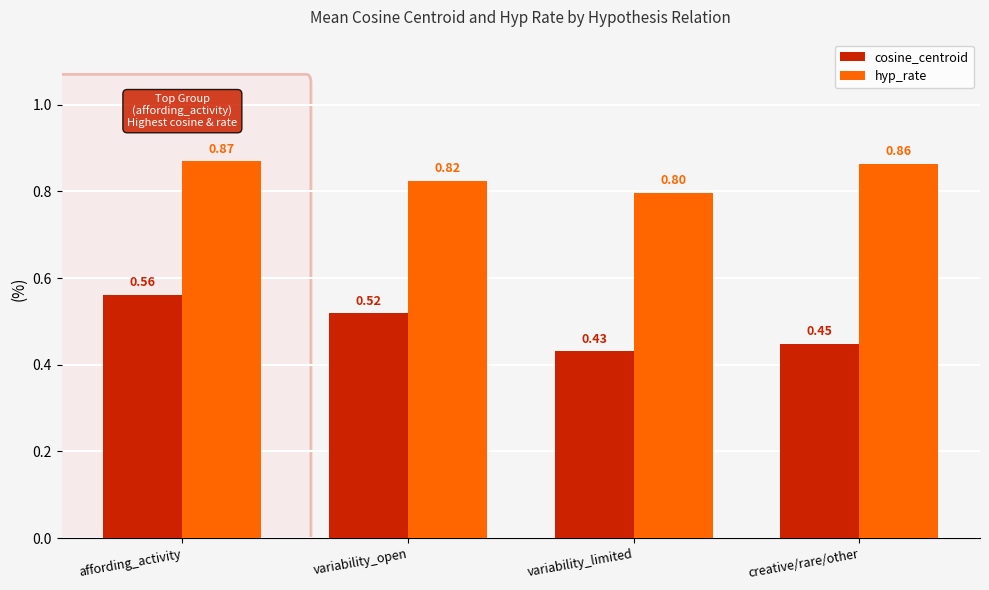

Is the value of hyp_rate at variability_limited greater than the value of cosine_centroid at variability_limited?

Yes